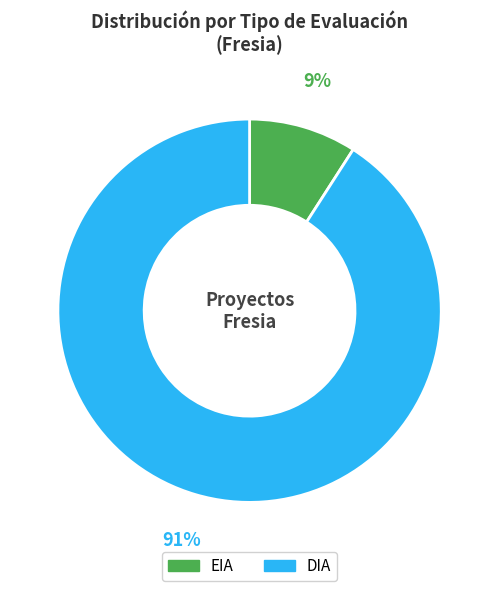

What percentage is the EIA slice, to the nearest percent?

9%